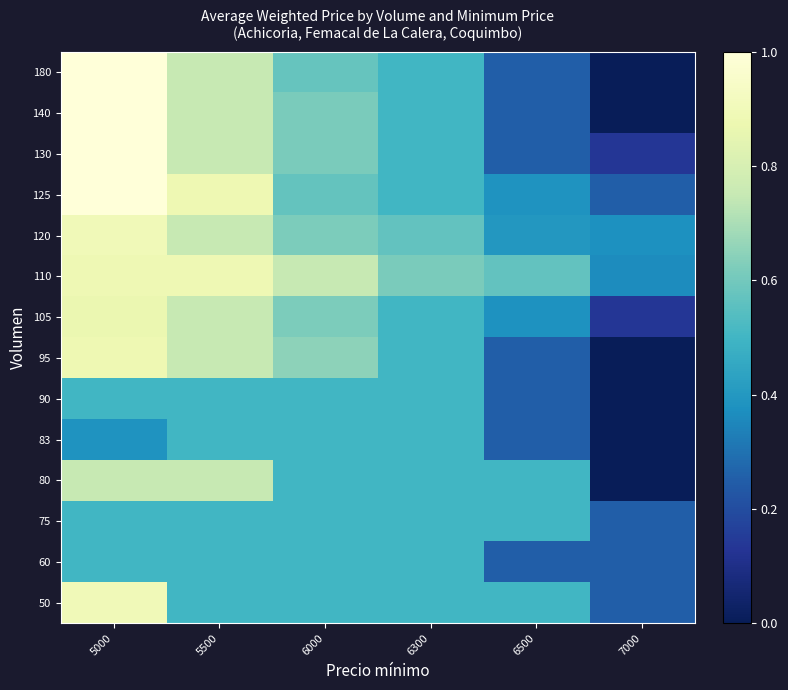

List the series in order of their peak value, highest first.

125, 130, 140, 180, 50, 120, 110, 95, 105, 80, 60, 75, 83, 90